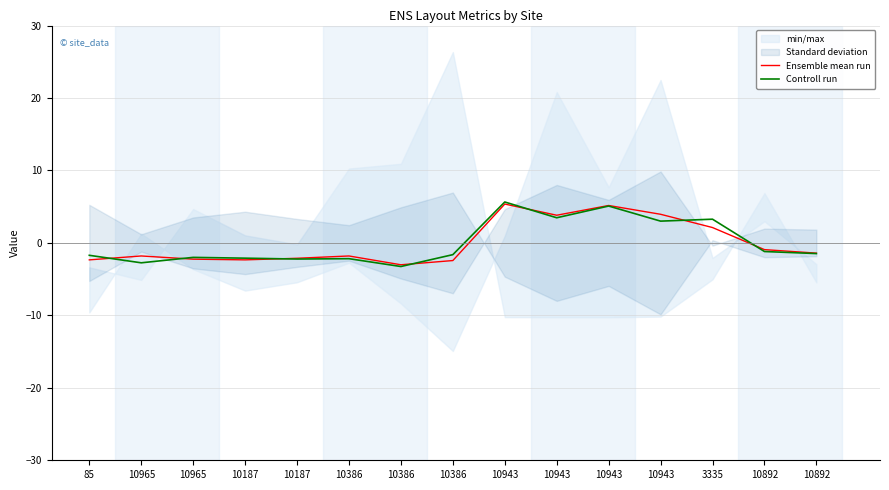

How many data points in Controll run are less than -1?

10